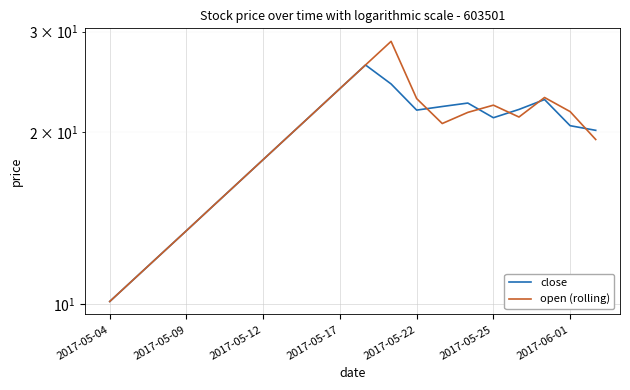

Is this an area chart (filled region under the line)?

No